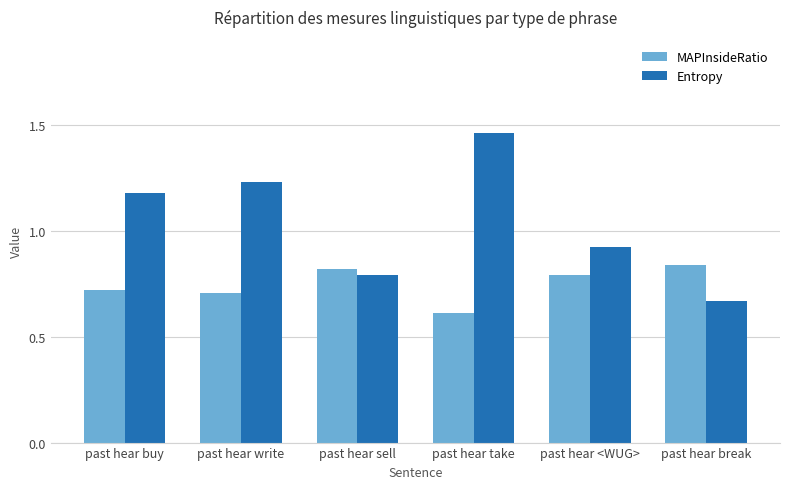

The Entropy series shows 1.8 at past hear buy. True or false?

False